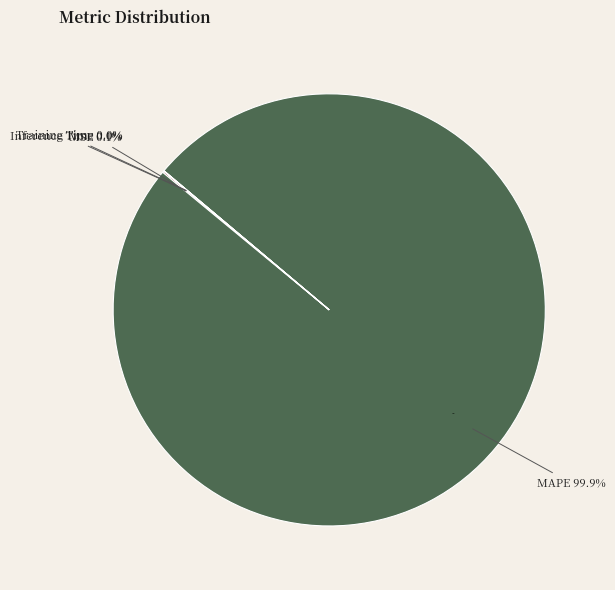

Do Inference Time and MSE together represent more than half of the pie?

No